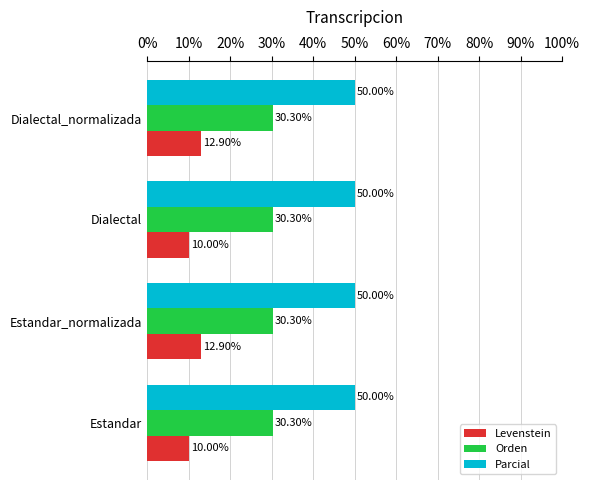

What is the total value across all series at Estandar_normalizada?

93.2